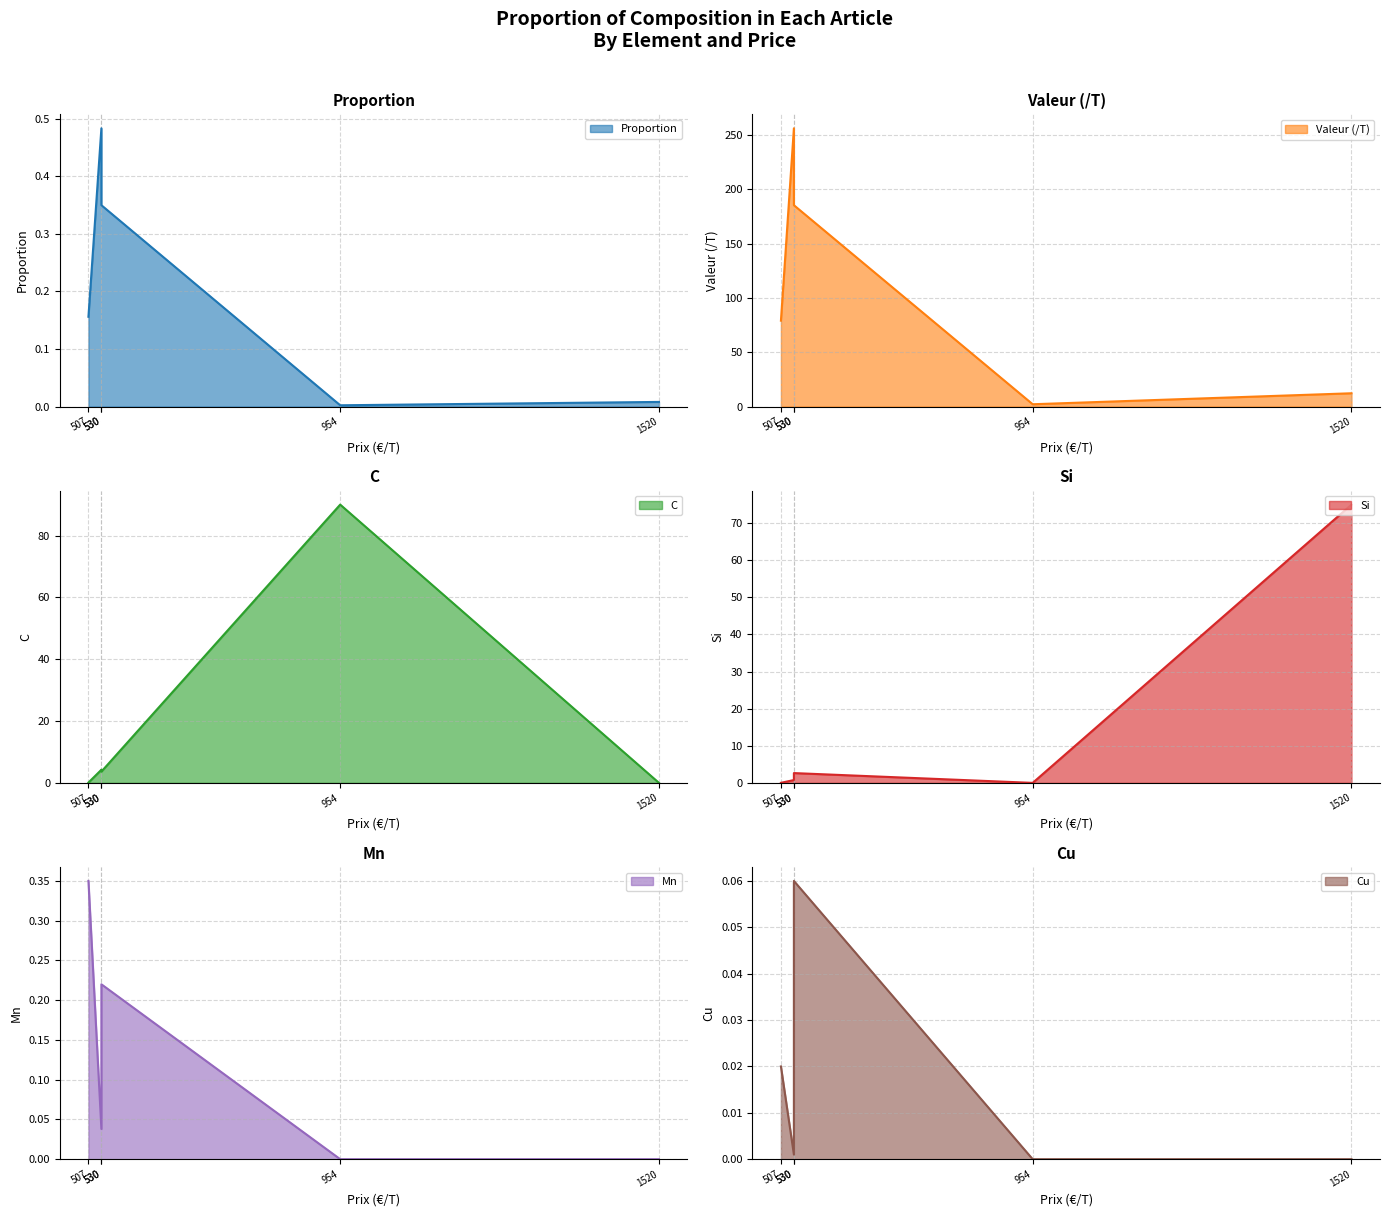

What is the highest value of the Proportion series?

0.5